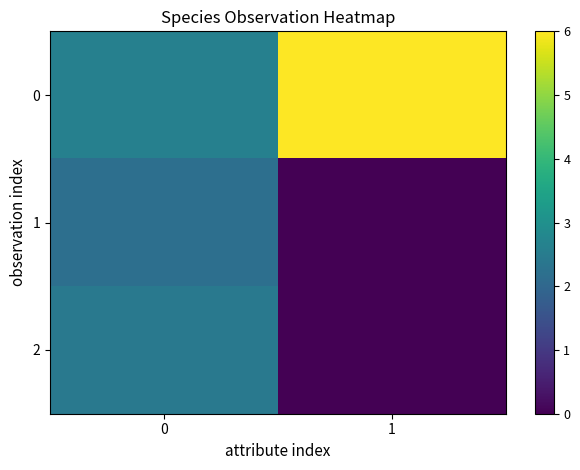

Count the number of data series in this chart.

3